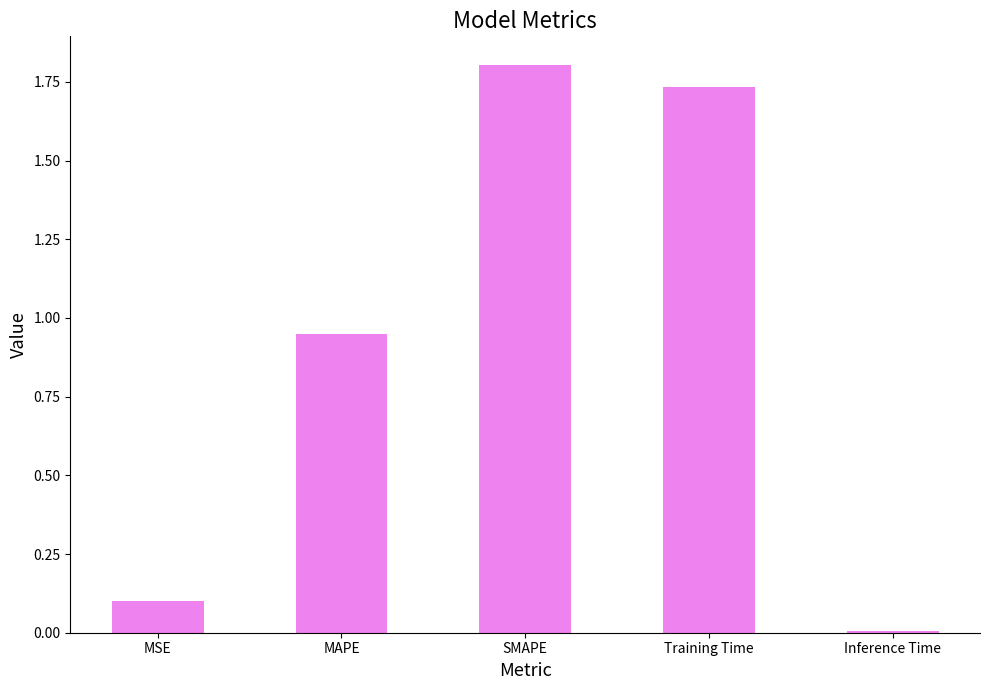

Which category has the highest value across all series?

SMAPE